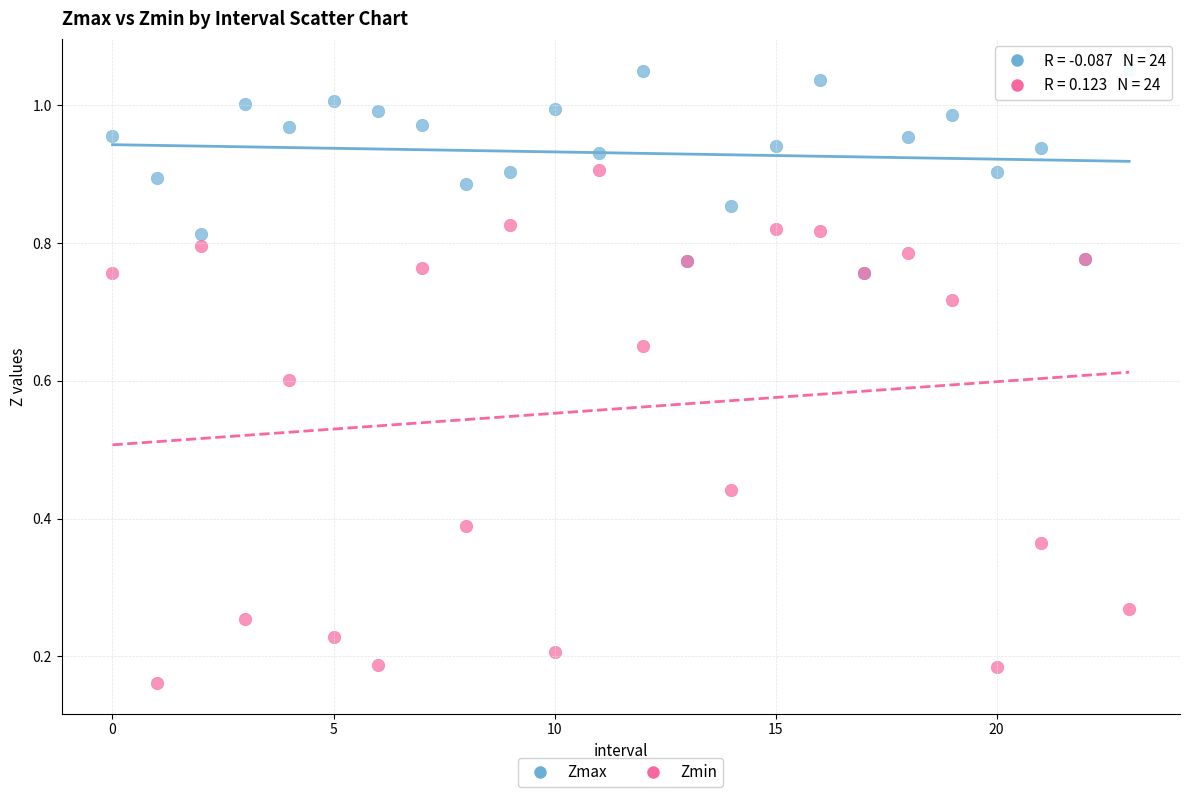

What are all the series names shown in the legend?

Zmax, Zmin